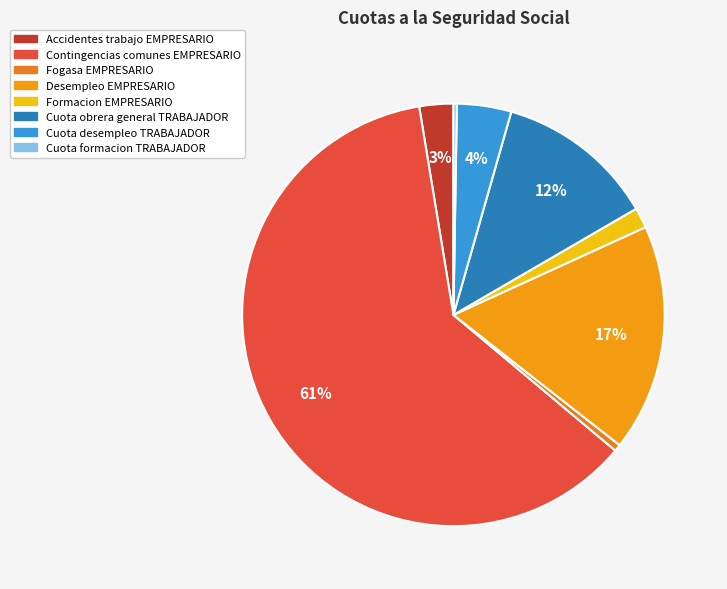

Is Contingencias comunes EMPRESARIO the majority of the pie?

Yes